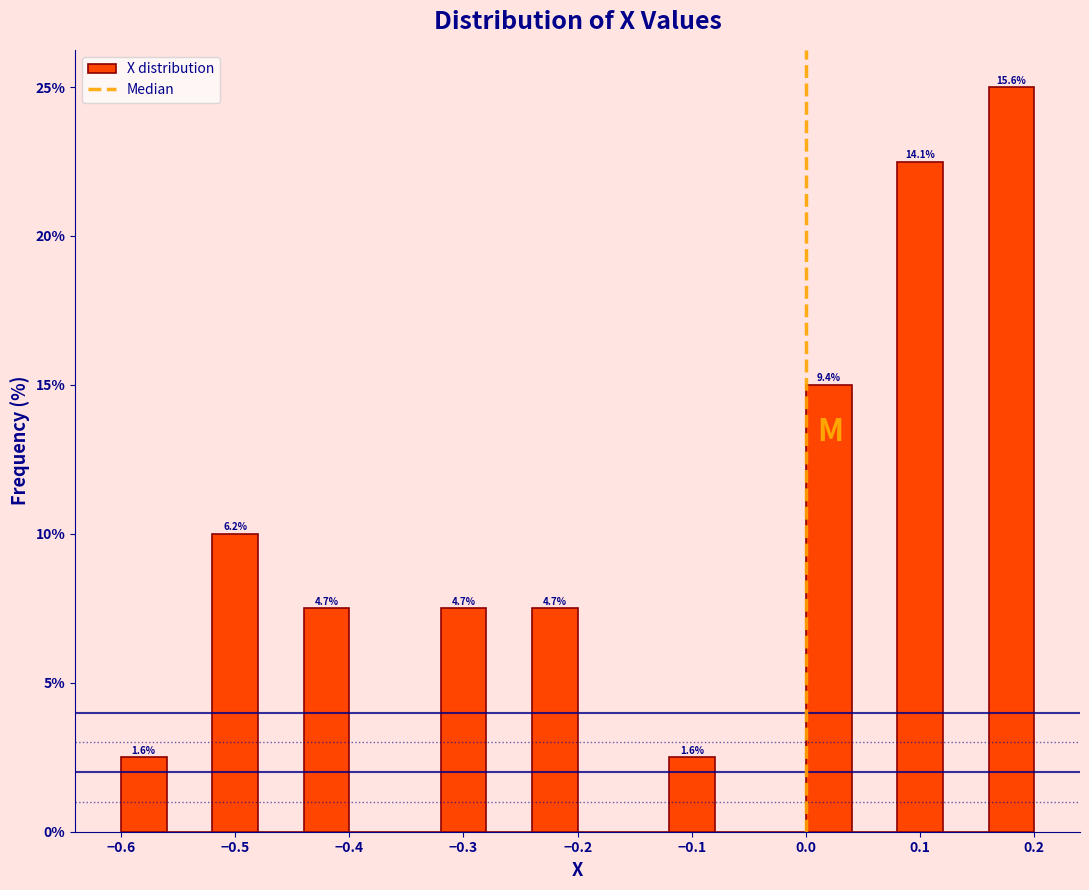

Which range on the x-axis has the tallest bar?

0.16 to 0.20